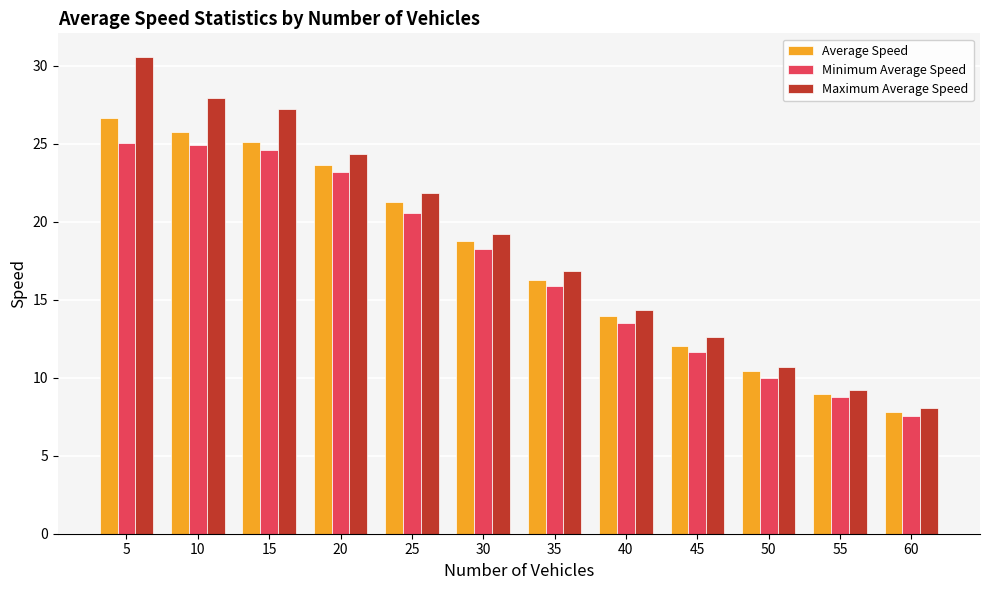

Is it true that Minimum Average Speed equals 9.9 at 60?

False